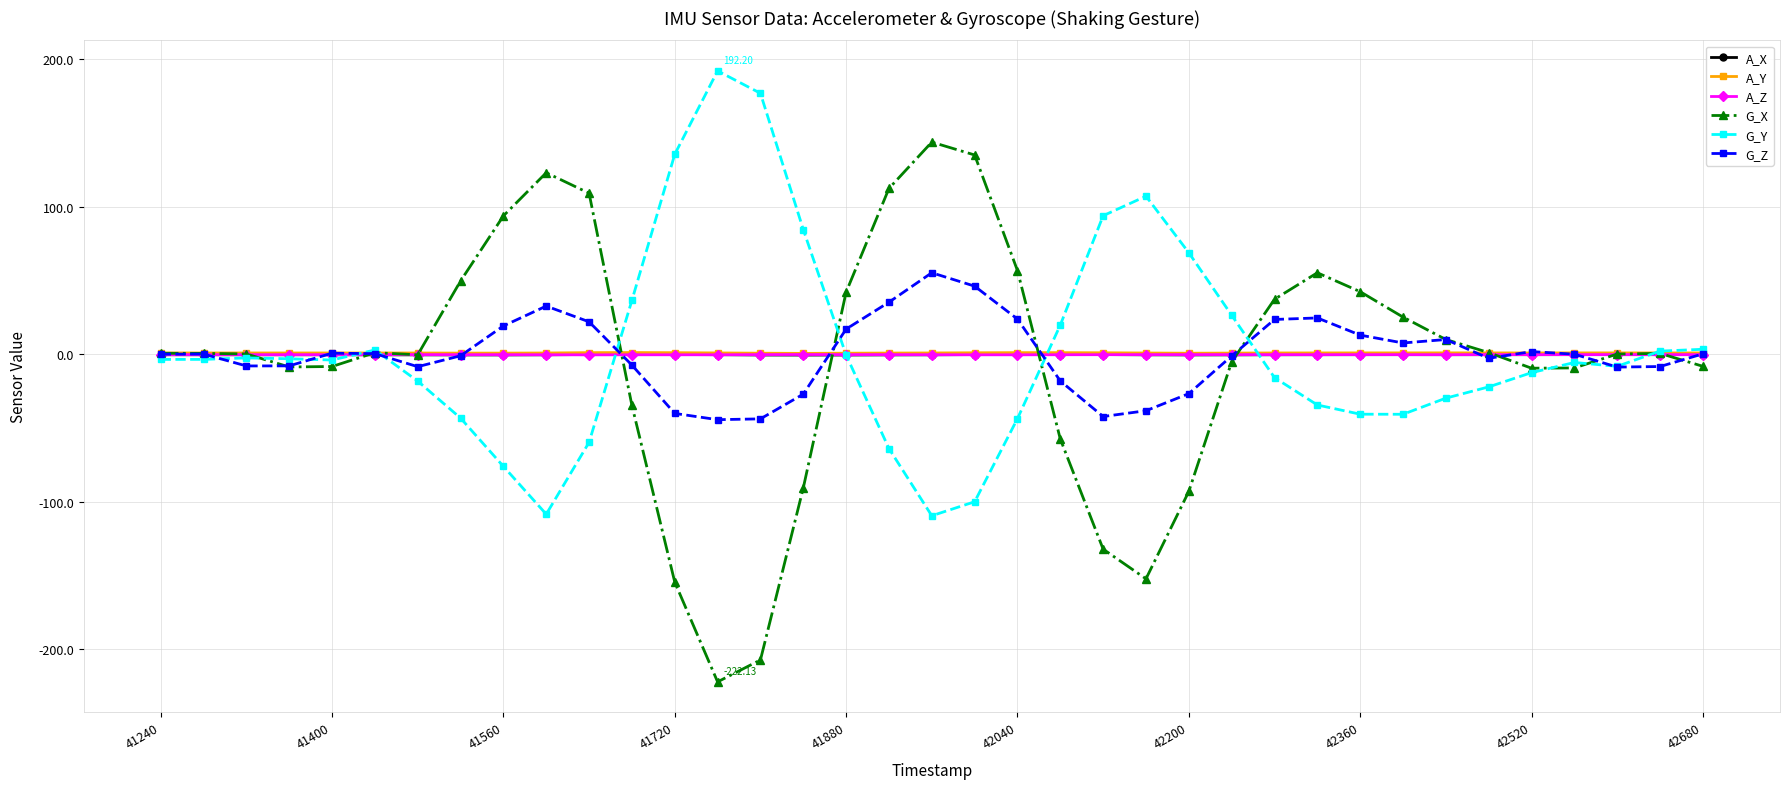

True or false: G_Z and G_Y intersect in this chart.

True